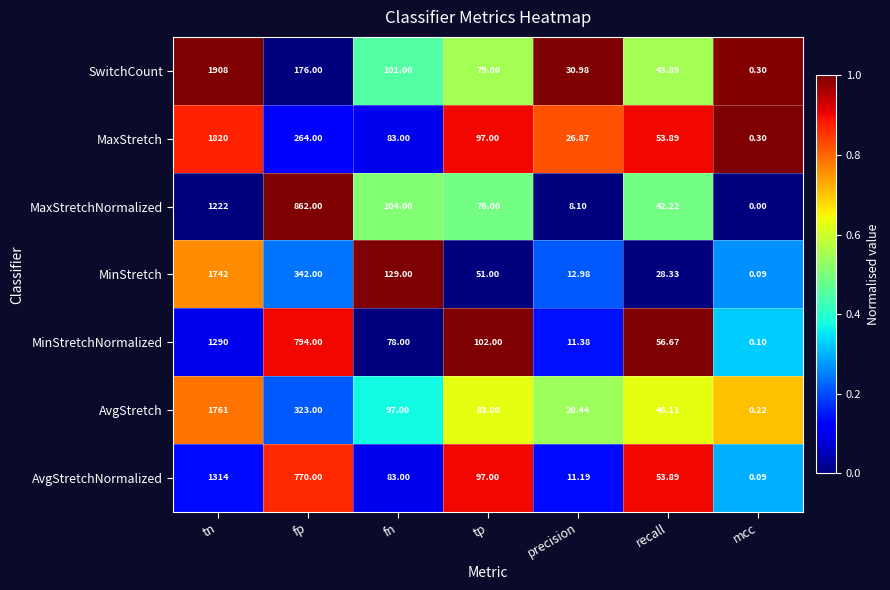

Which series changed the most between precision and mcc?

SwitchCount